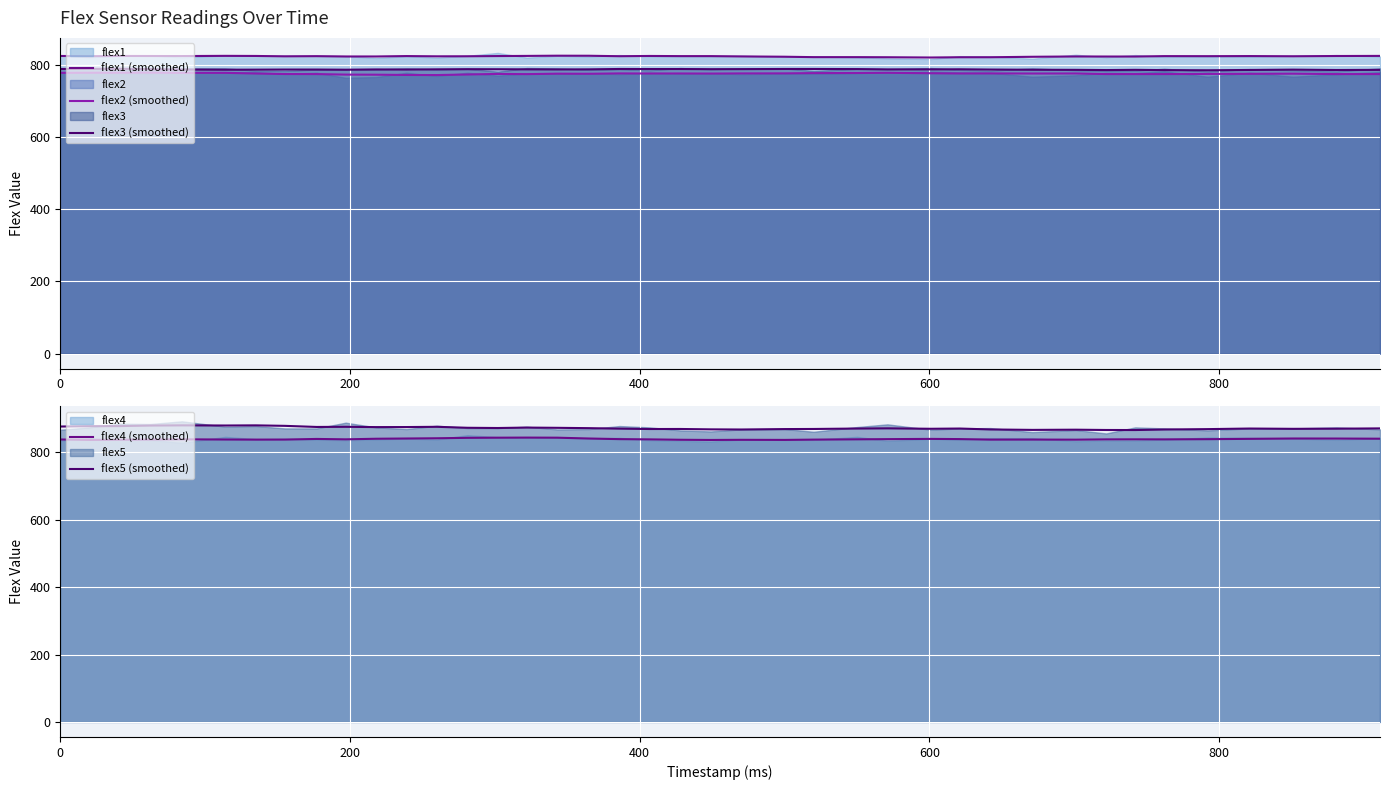

What is the minimum value for flex1 (smoothed)?

821.3